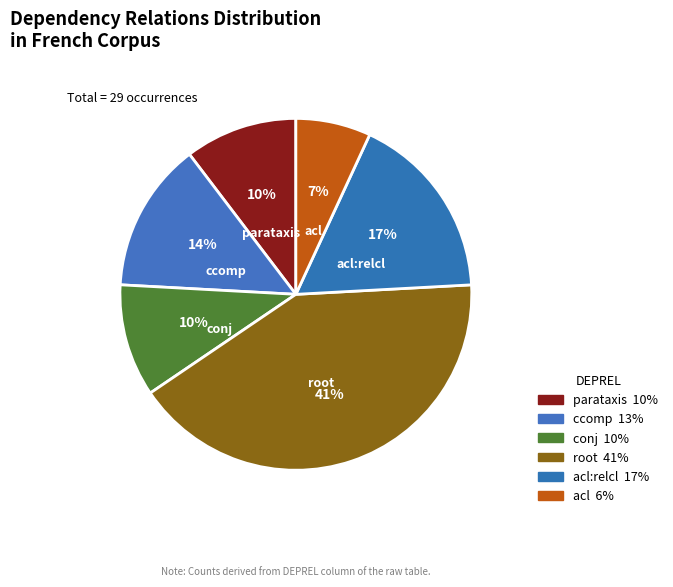

Combined, do acl:relcl and parataxis account for over 50%?

No